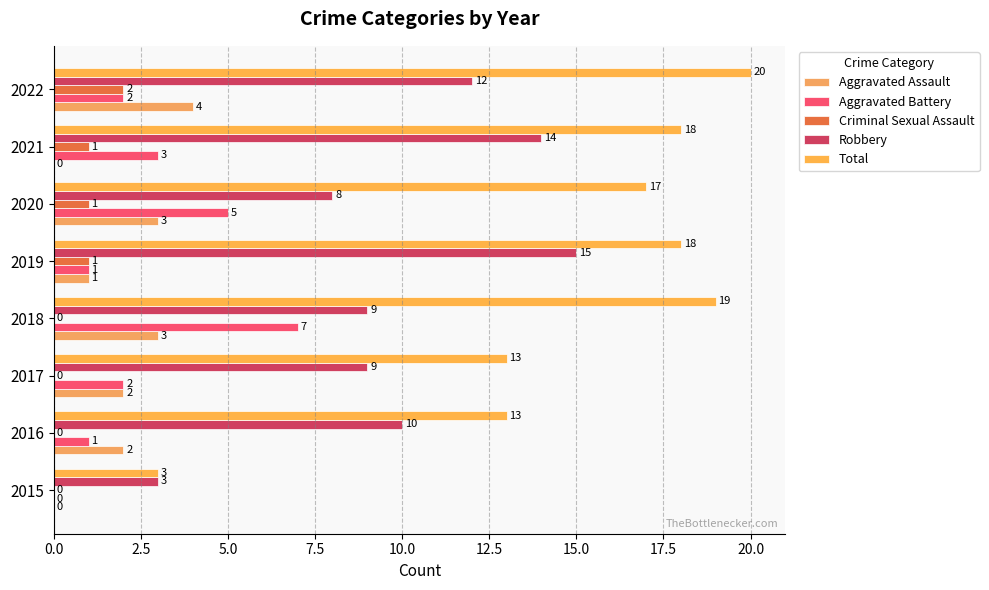

Which series has the largest total across all categories?

Total